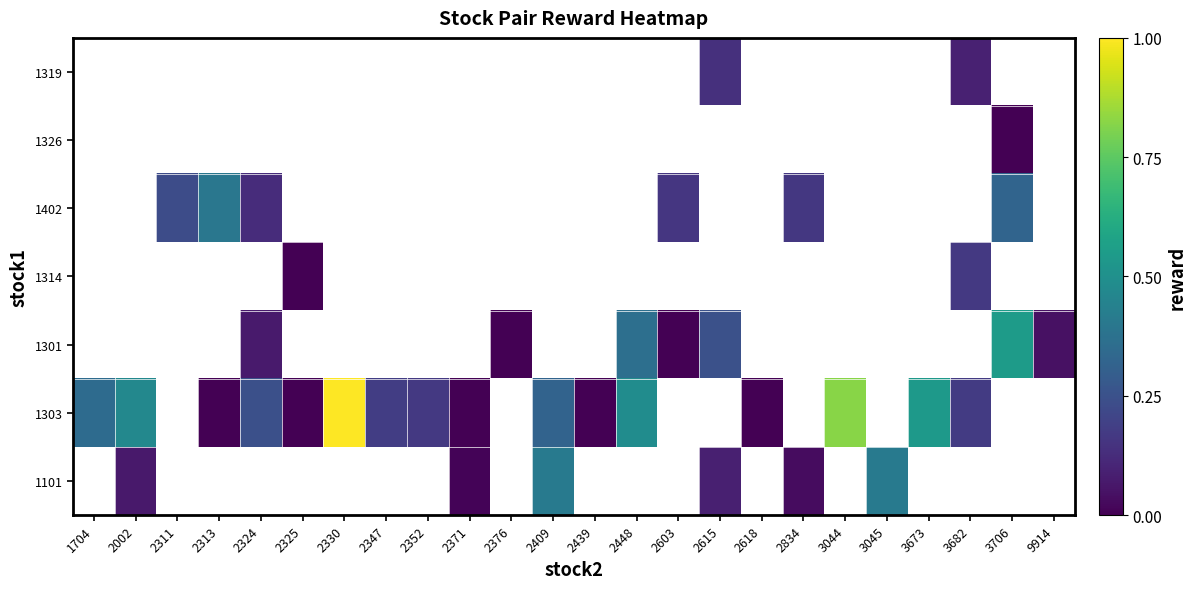

Between 2376 and 2615, which is larger?

2615